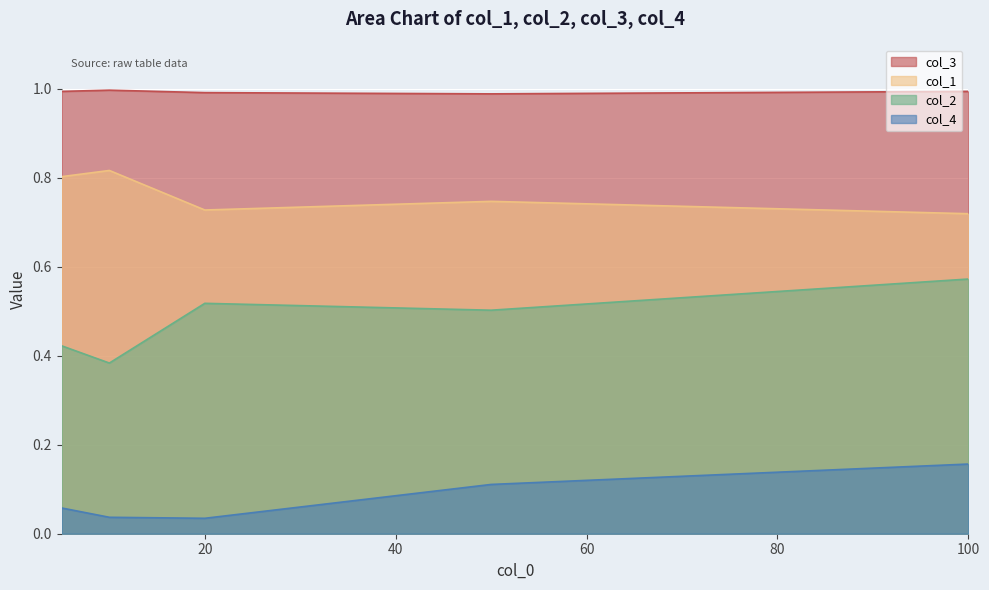

Which label corresponds to the smallest value in the chart?

20